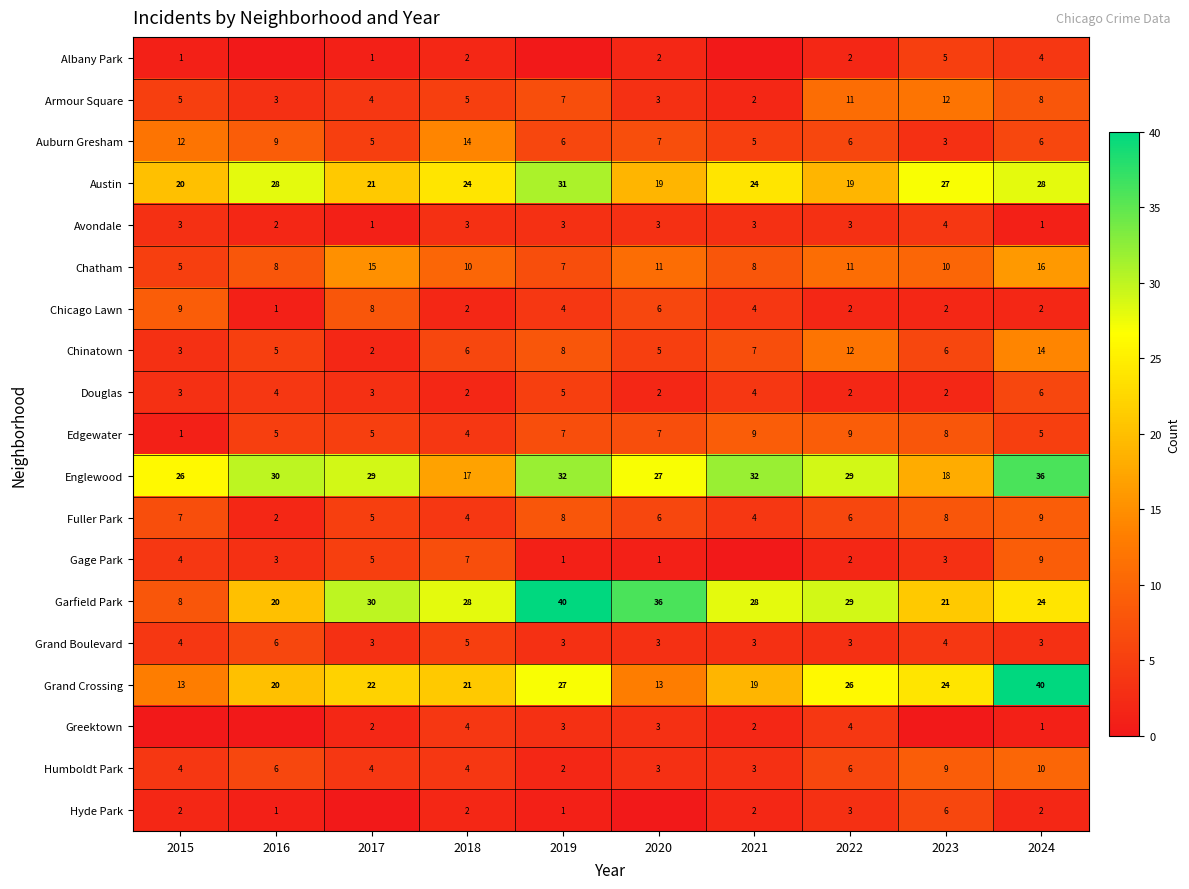

What is the greatest value displayed?

40